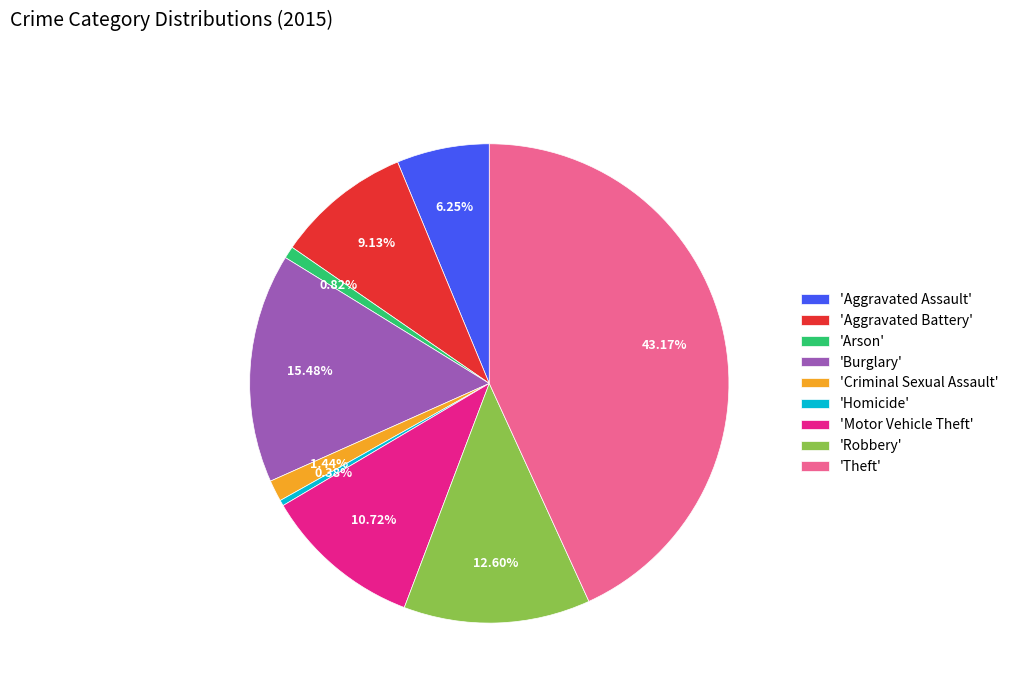

Between 'Criminal Sexual Assault' and 'Robbery', which is larger?

'Robbery'